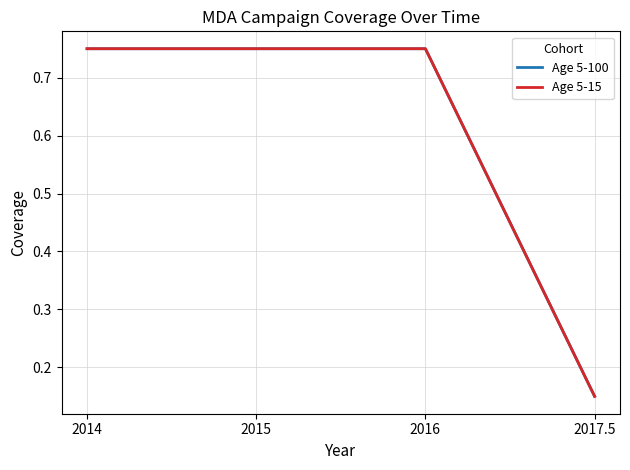

What is the lowest value of the Age 5-15 series?

0.1